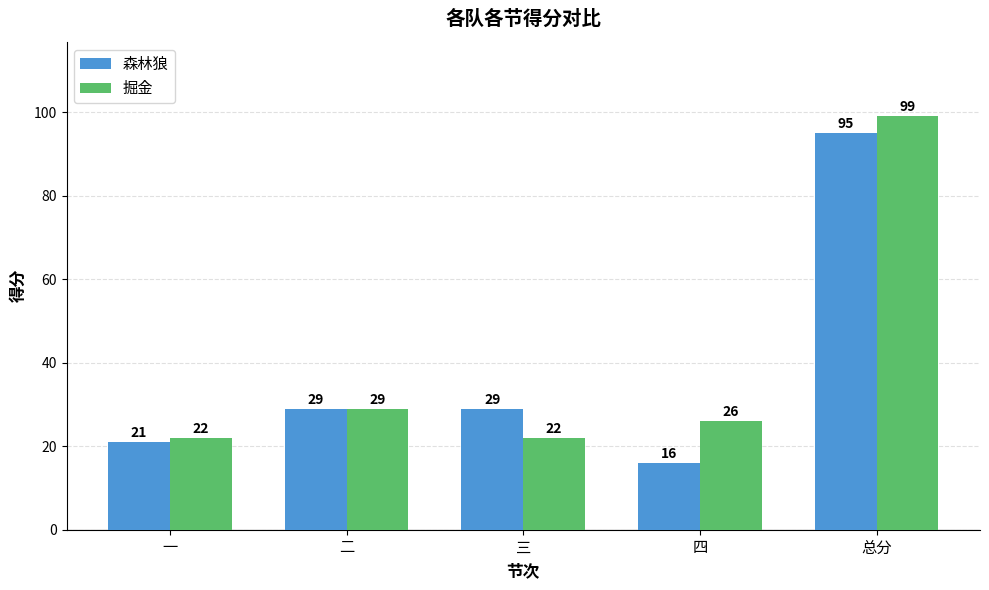

At 三, list the series in order from smallest to largest.

掘金, 森林狼